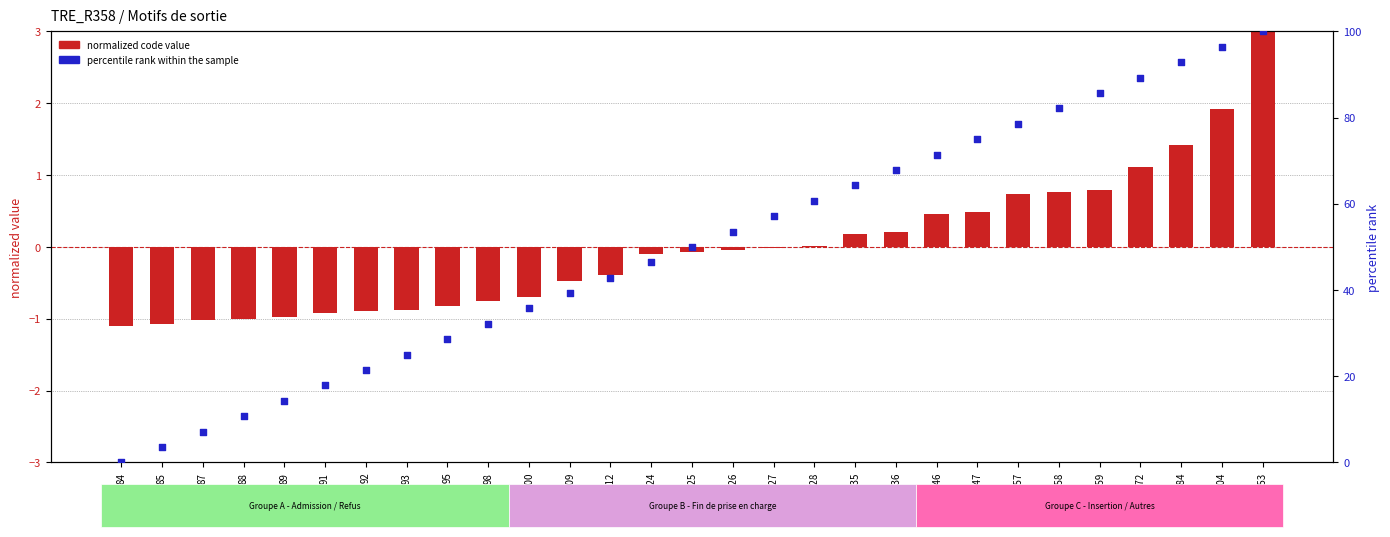

Which series reaches the maximum Y coordinate?

percentile rank